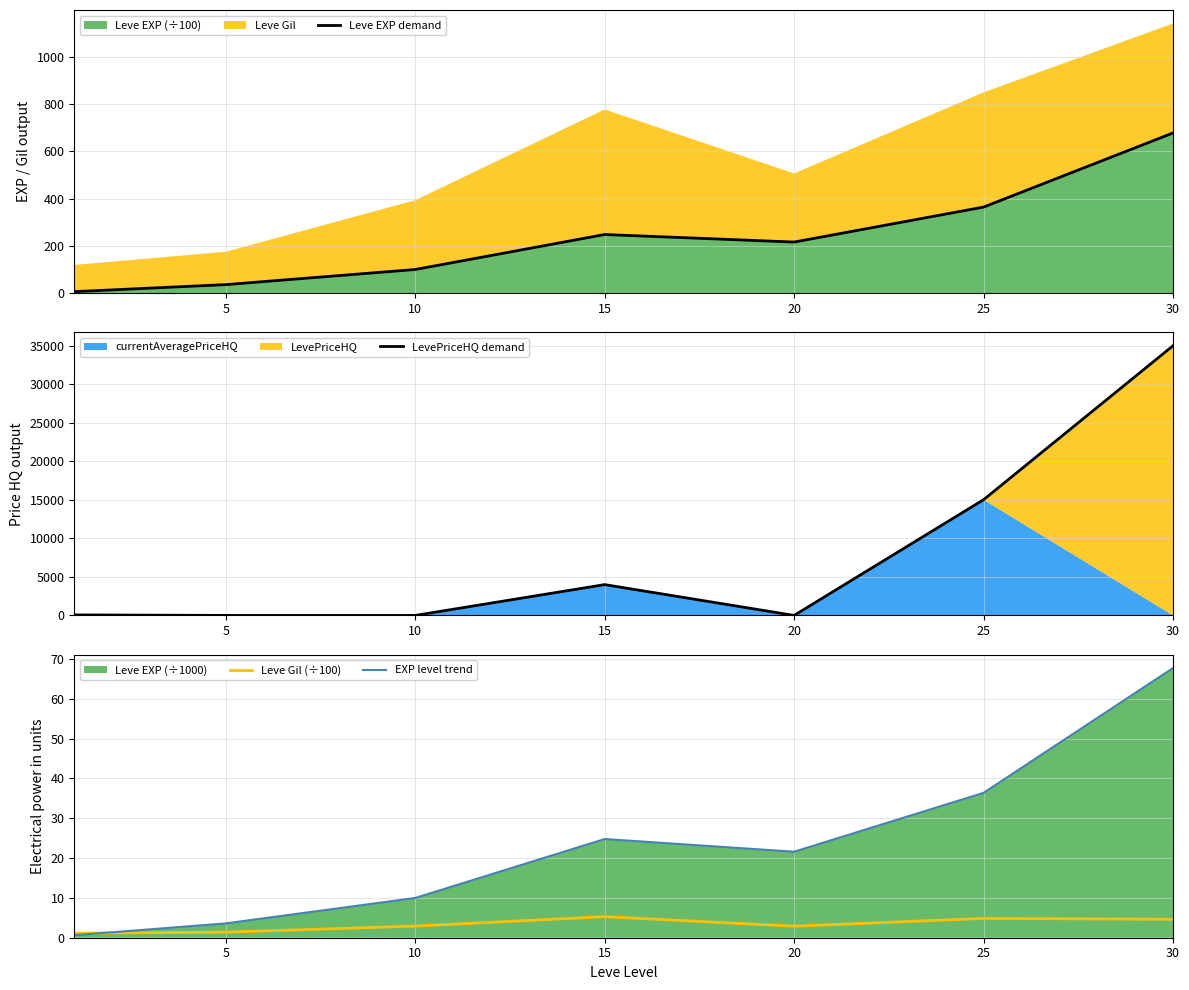

Where is EXP level trend nearest to the value 34?

25